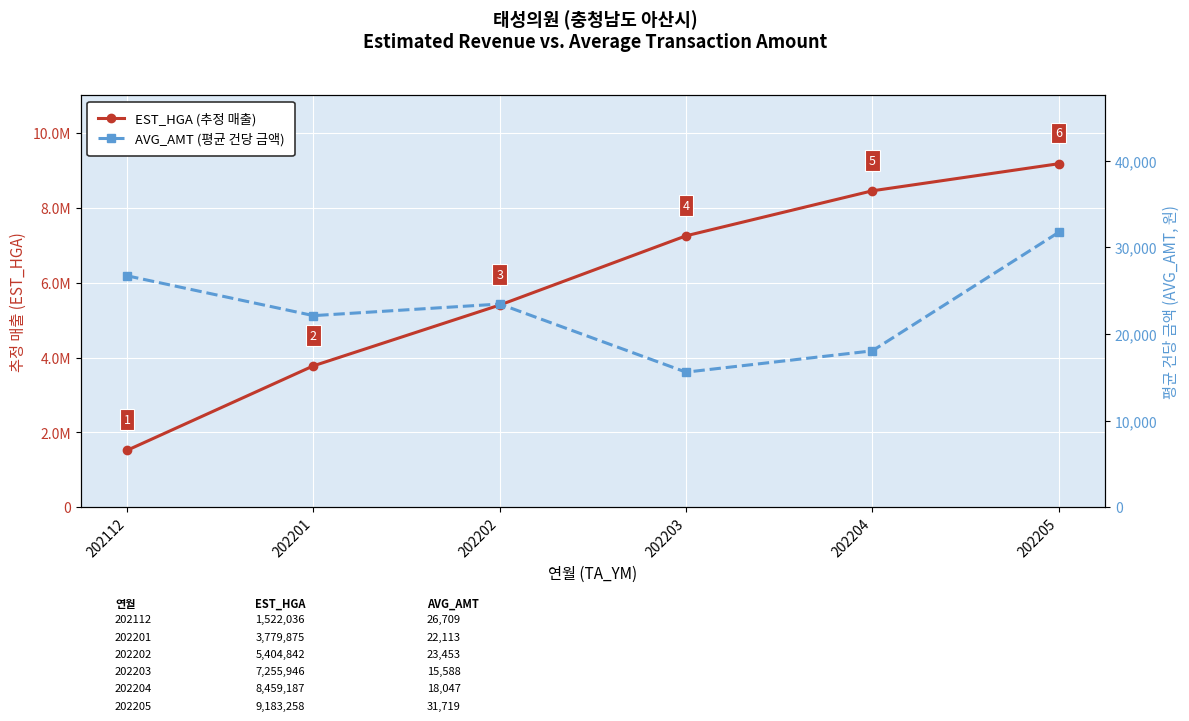

Rank the series at 202112 from lowest to highest value.

AVG_AMT (평균 건당 금액), EST_HGA (추정 매출)